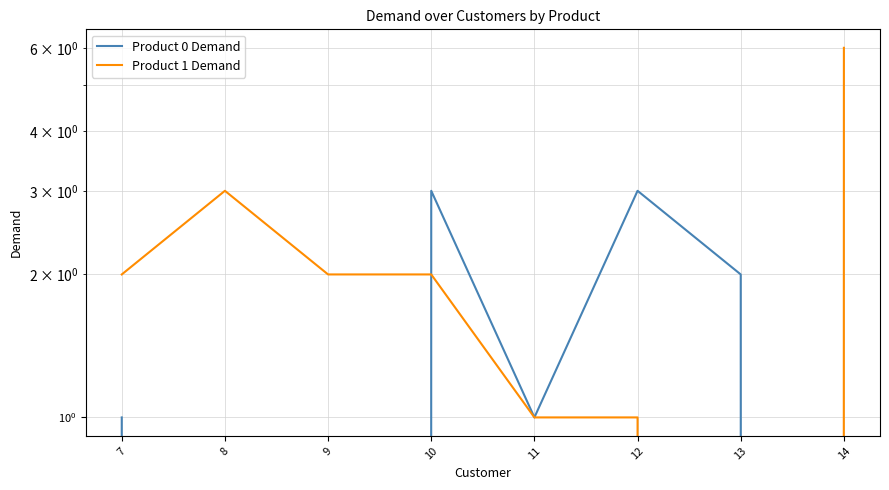

True or false: Product 0 Demand and Product 1 Demand cross at least once.

True